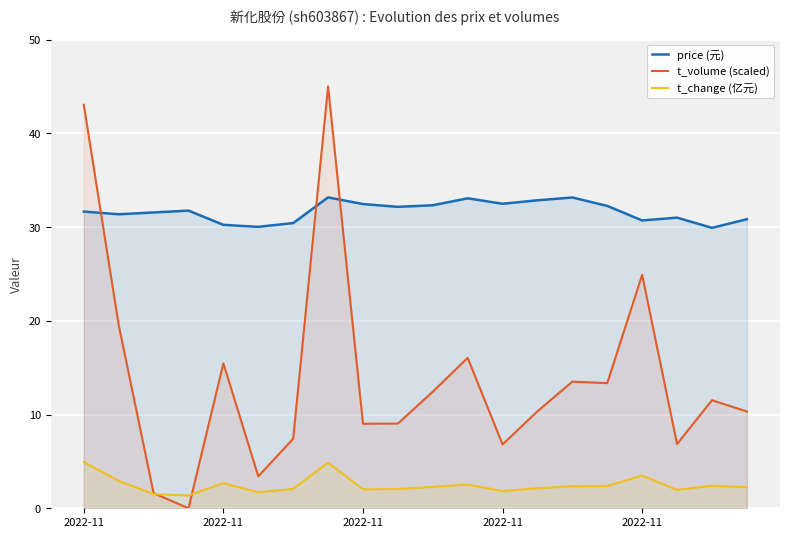

True or false: price (元) and t_change (亿元) intersect in this chart.

False